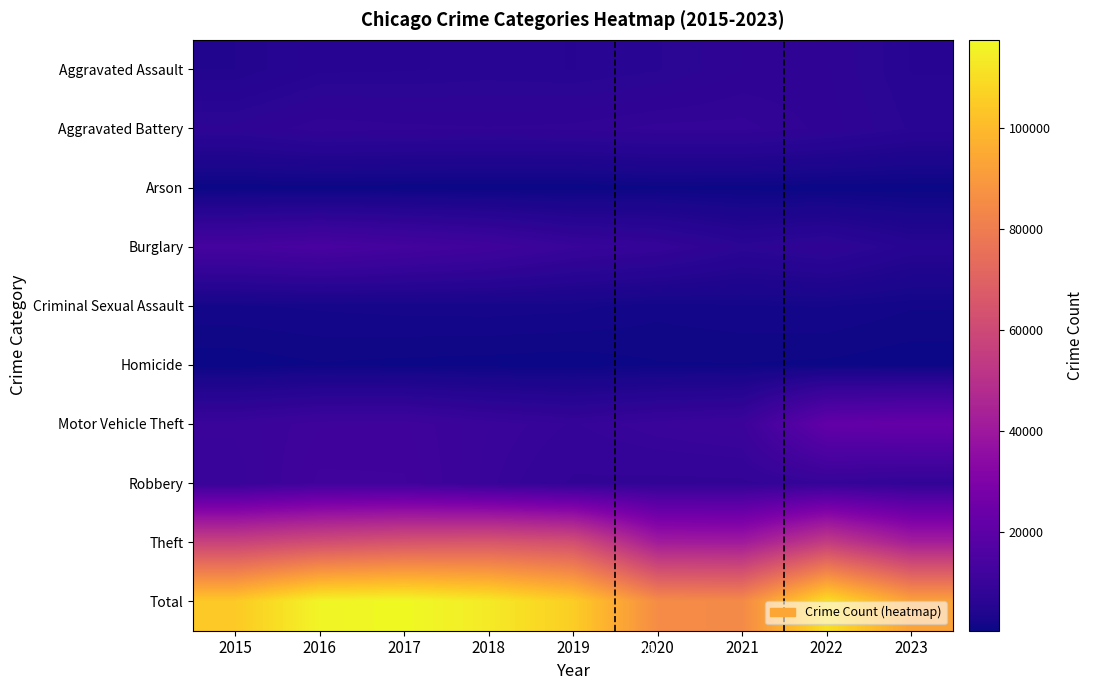

What is the total value across all series at 2022?

221048